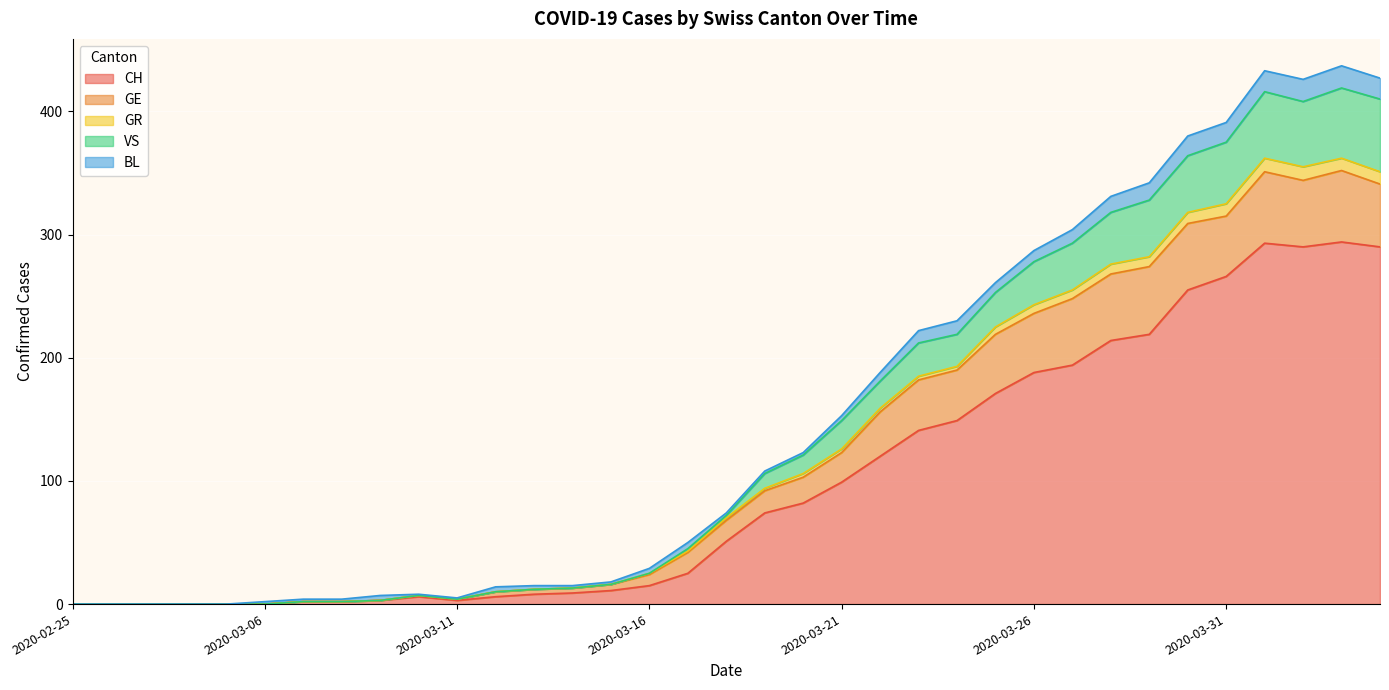

What is the maximum value for CH?

294